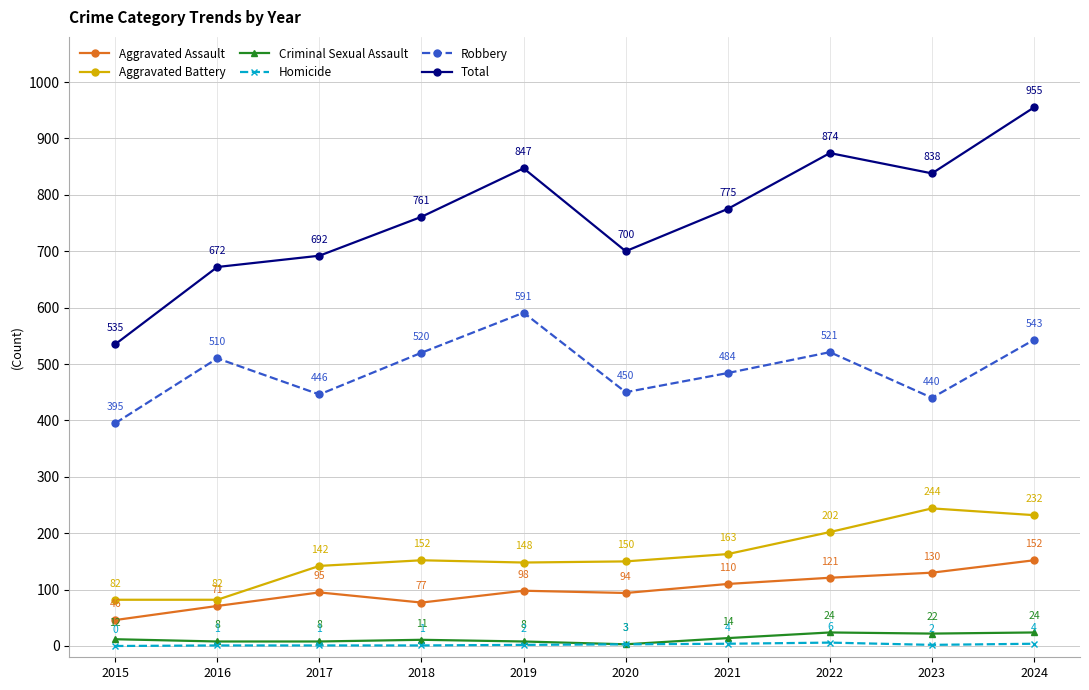

At which category does Aggravated Battery reach its first local peak?

2018